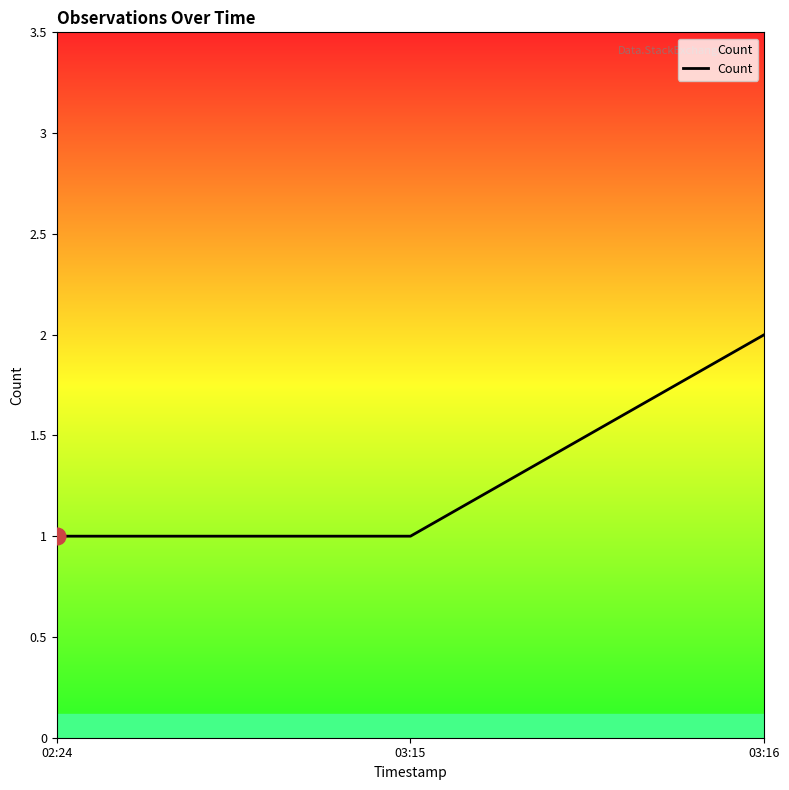

What is the average value?

1